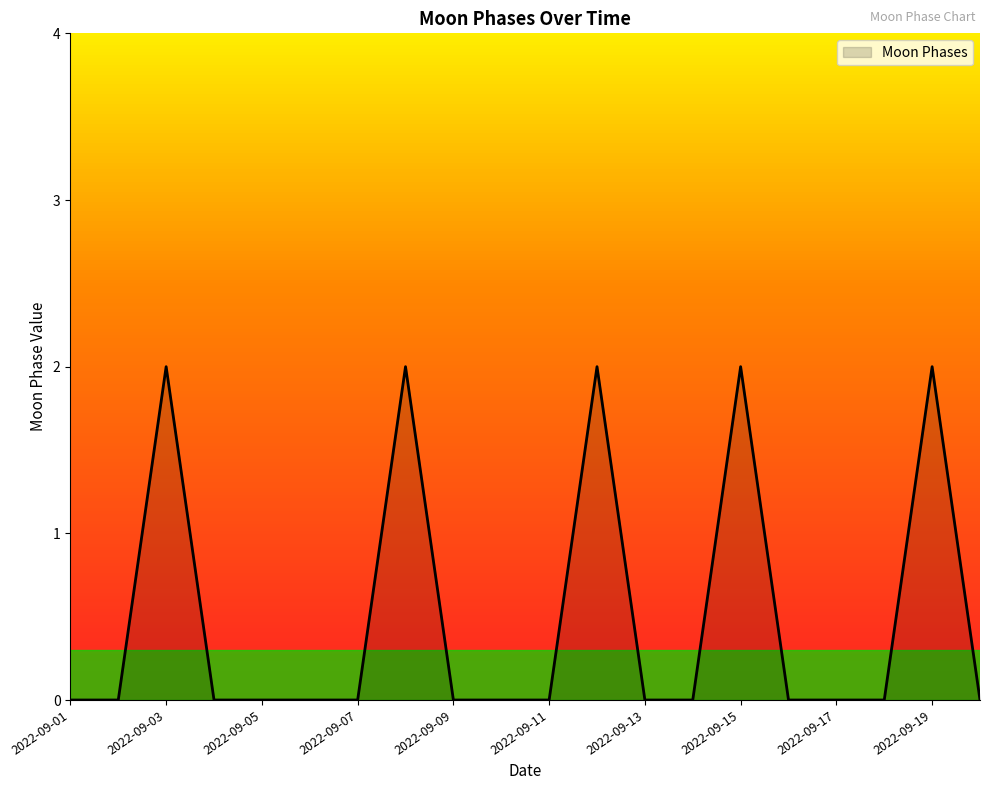

Does the chart have visible grid lines?

No